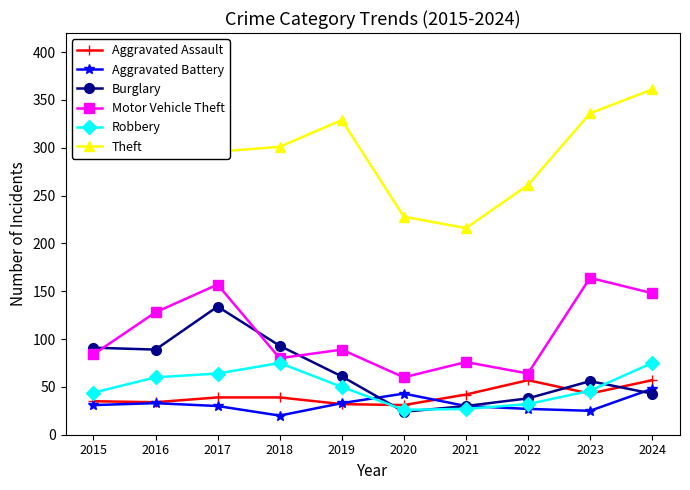

Which series has the widest spread of values?

Theft